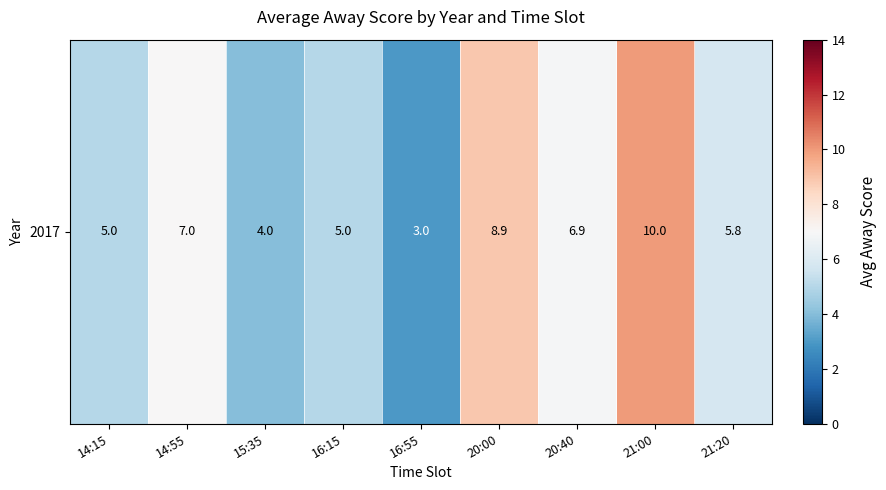

Where is the data nearest to the value 6?

21:20